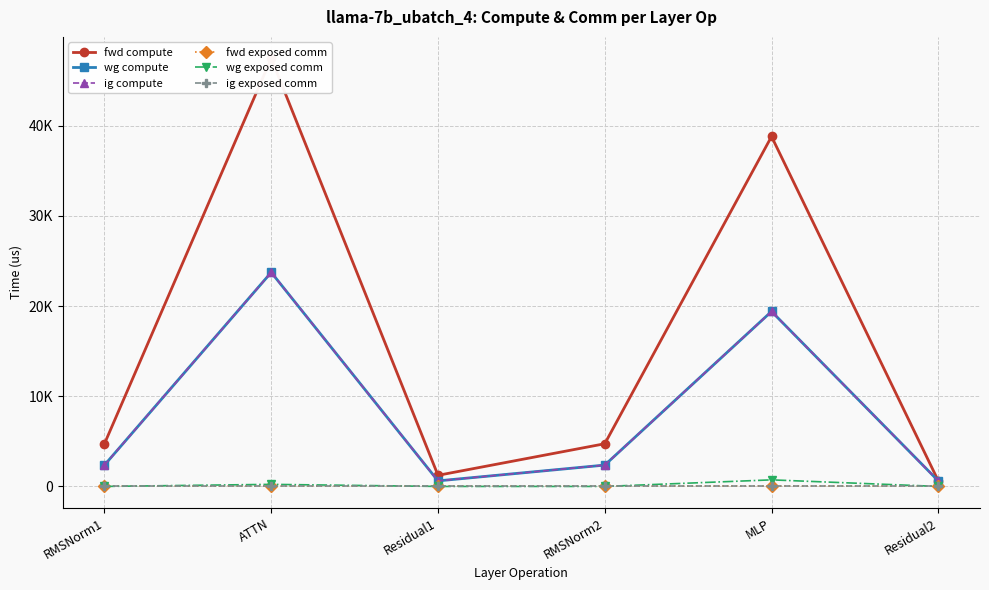

What is the value of the fwd compute point at the 2nd from the left?

47488.4